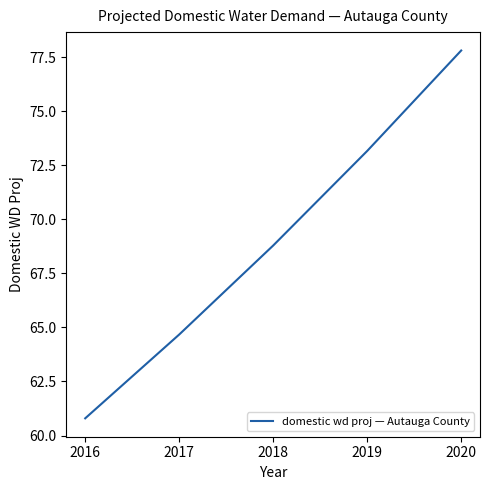

Count the number of values greater than 68.

3